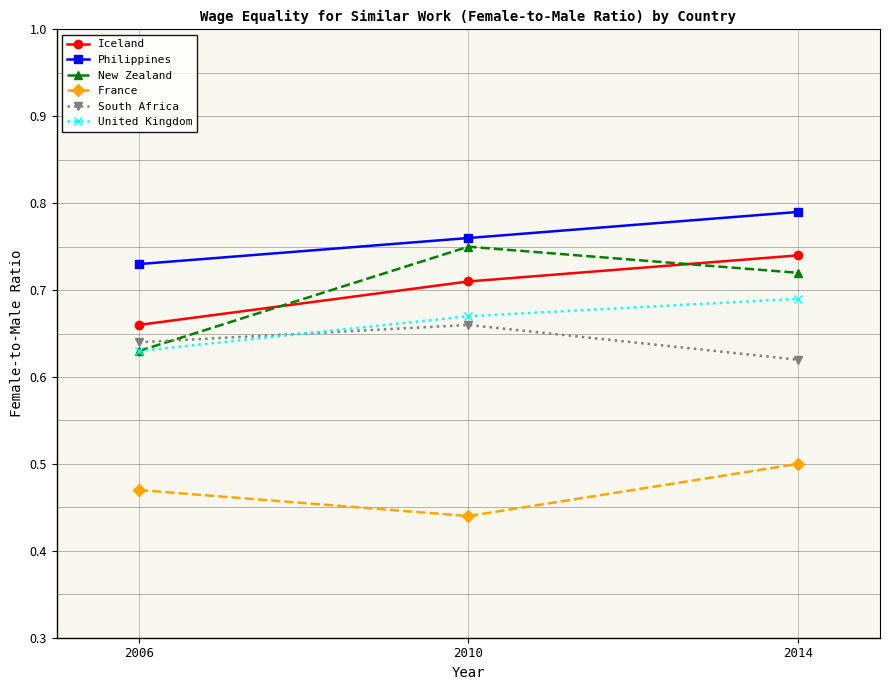

Rank the series at 2014 from lowest to highest value.

France, South Africa, United Kingdom, New Zealand, Iceland, Philippines